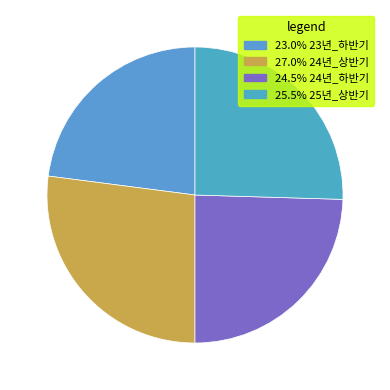

Which slice is the smallest?

23년_하반기